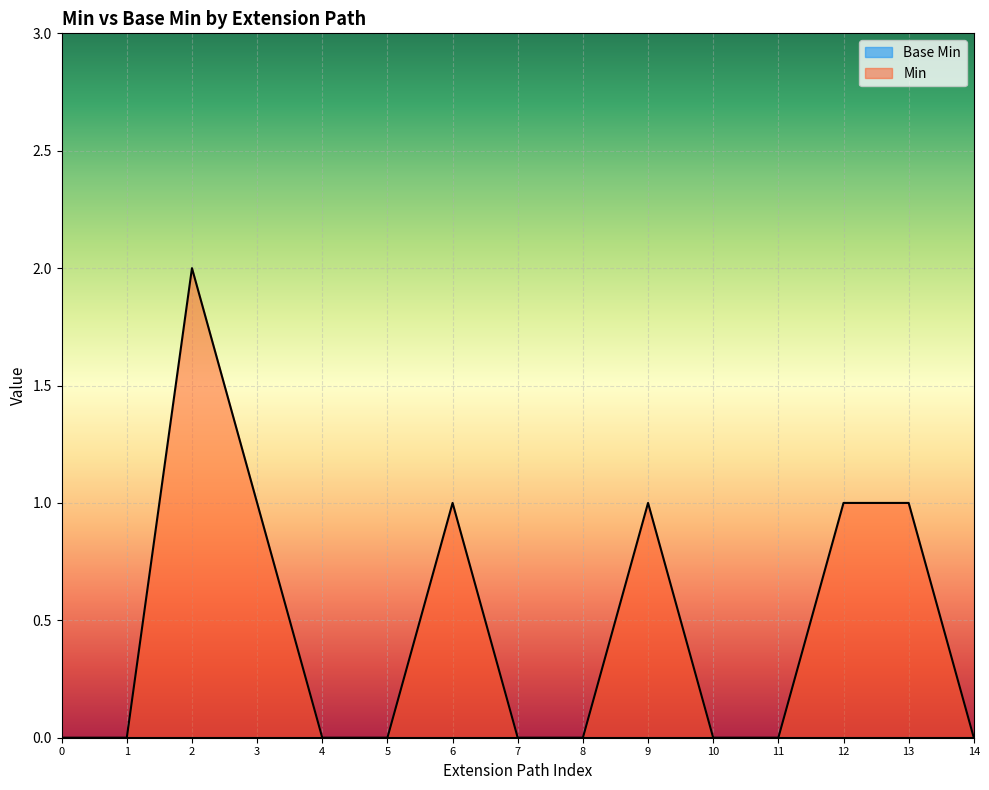

Which category has the highest value across all series?

2